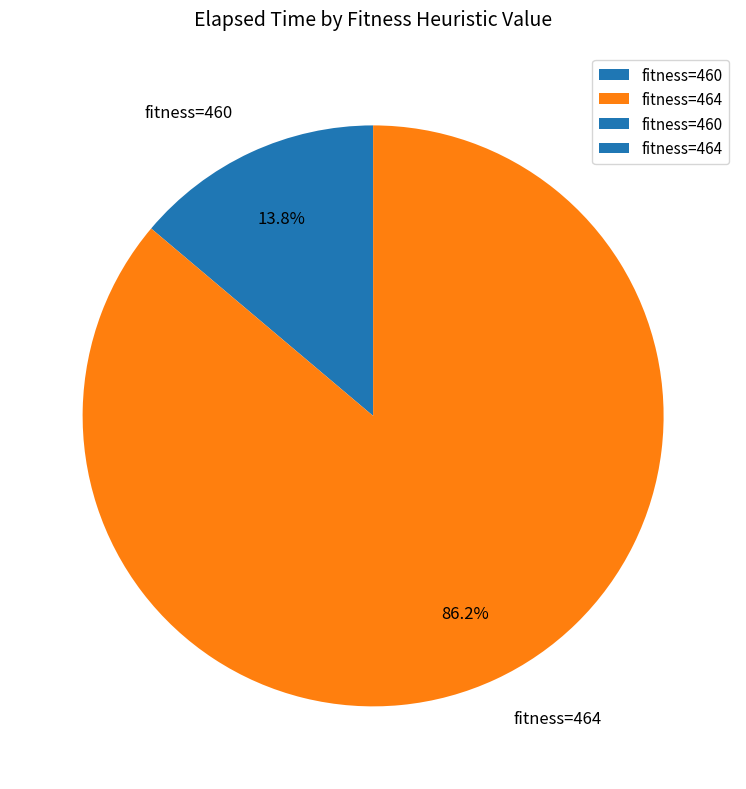

Which has a higher value, fitness=460 or fitness=464?

fitness=464